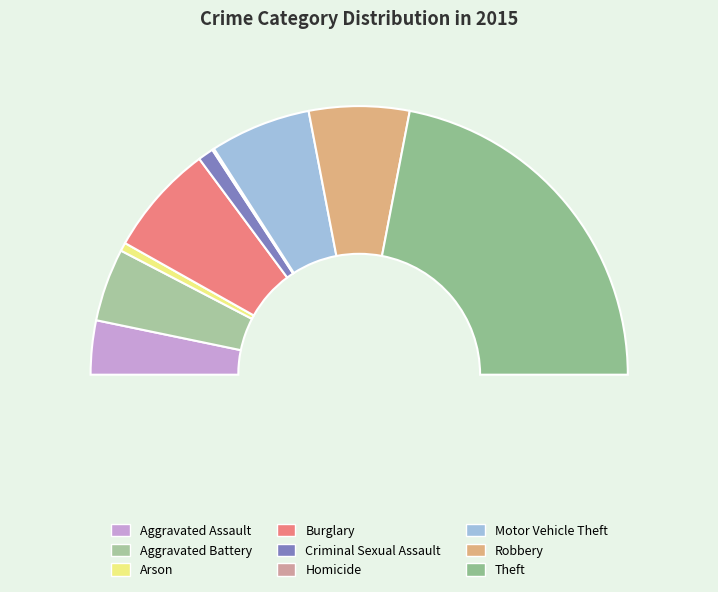

Do Homicide and Burglary together represent more than half of the pie?

No